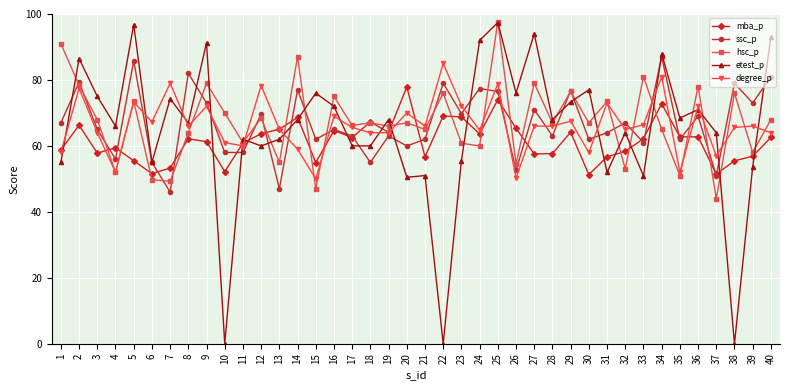

How many series are shown in this chart?

5